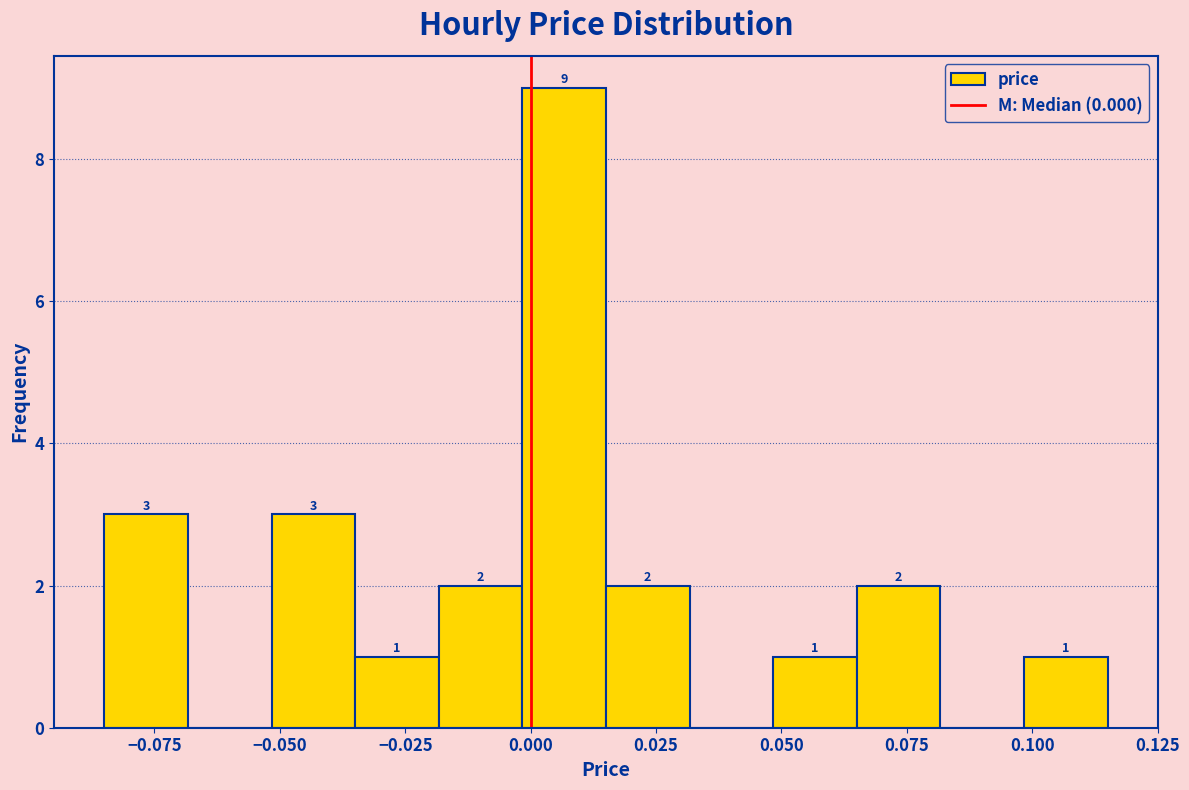

Around what value on the x-axis is the tallest bar? Give the approximate position of its centre, as read against the axis.

0.005